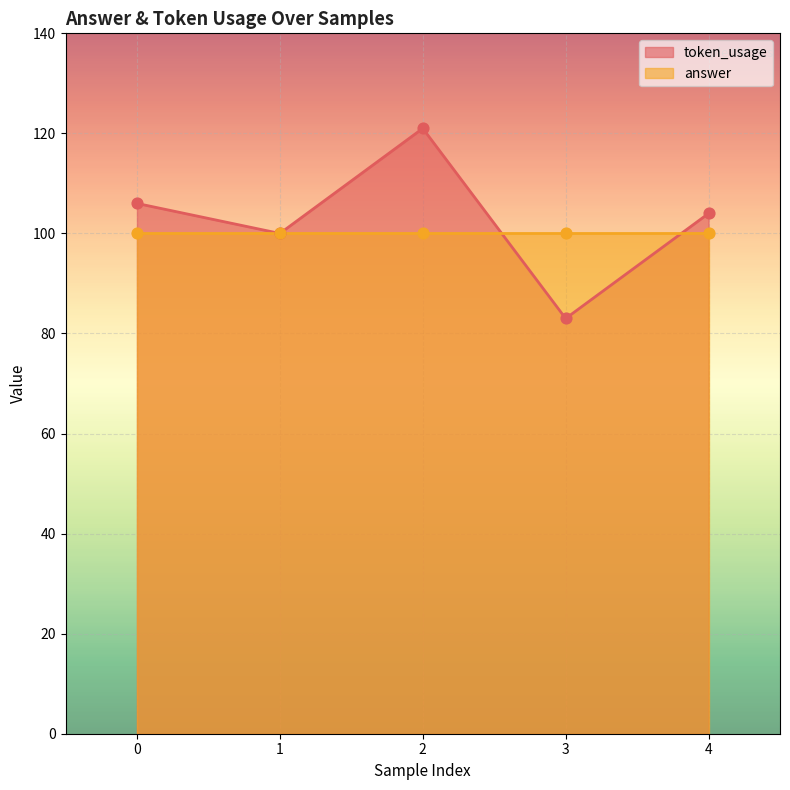

What is the change in value from 1 to 4?

+4